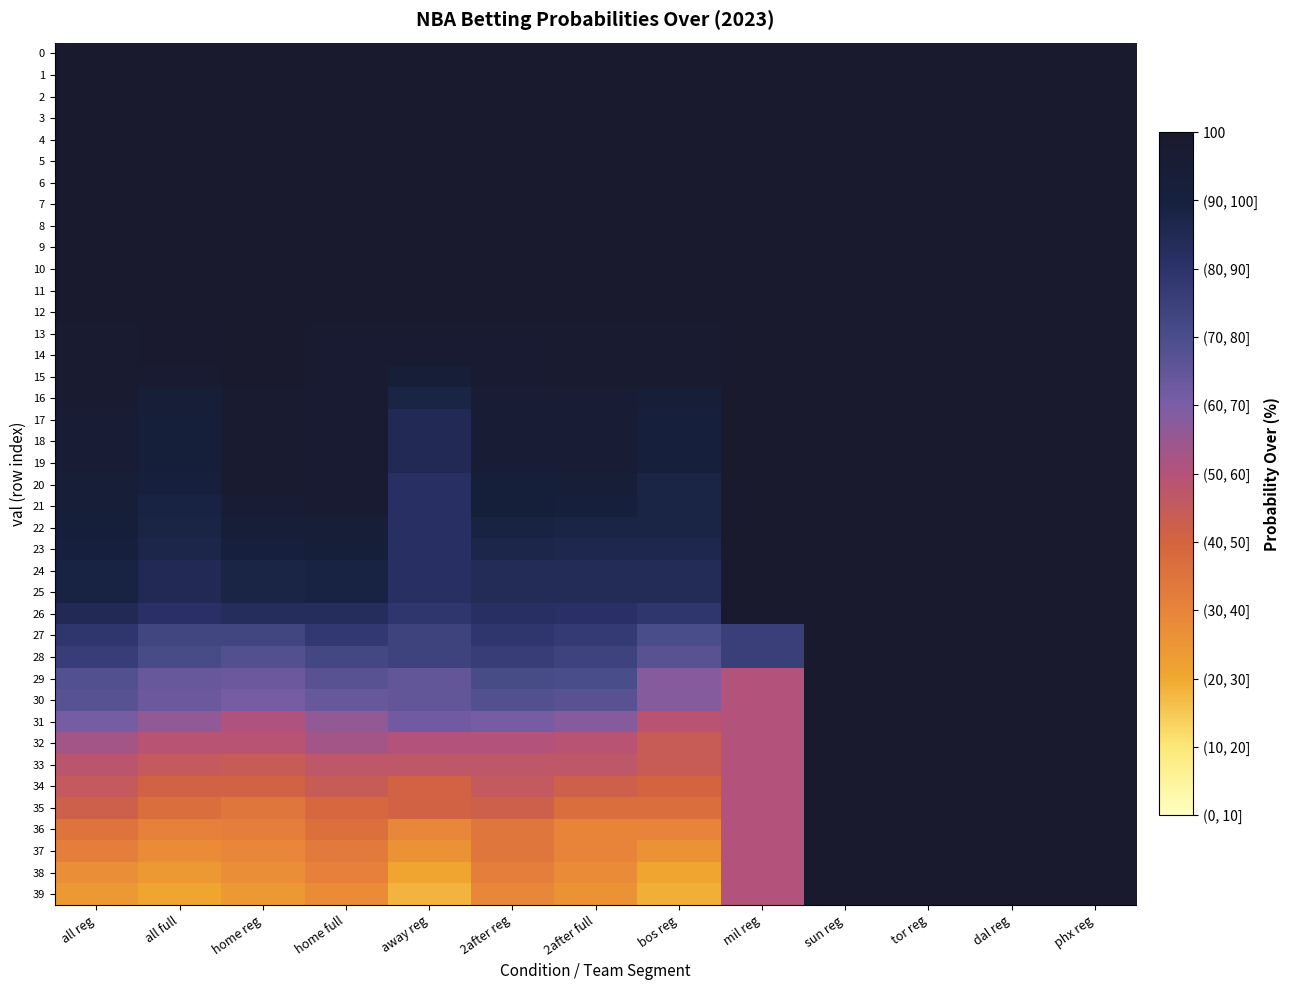

Between dal reg and home reg, which is larger?

dal reg